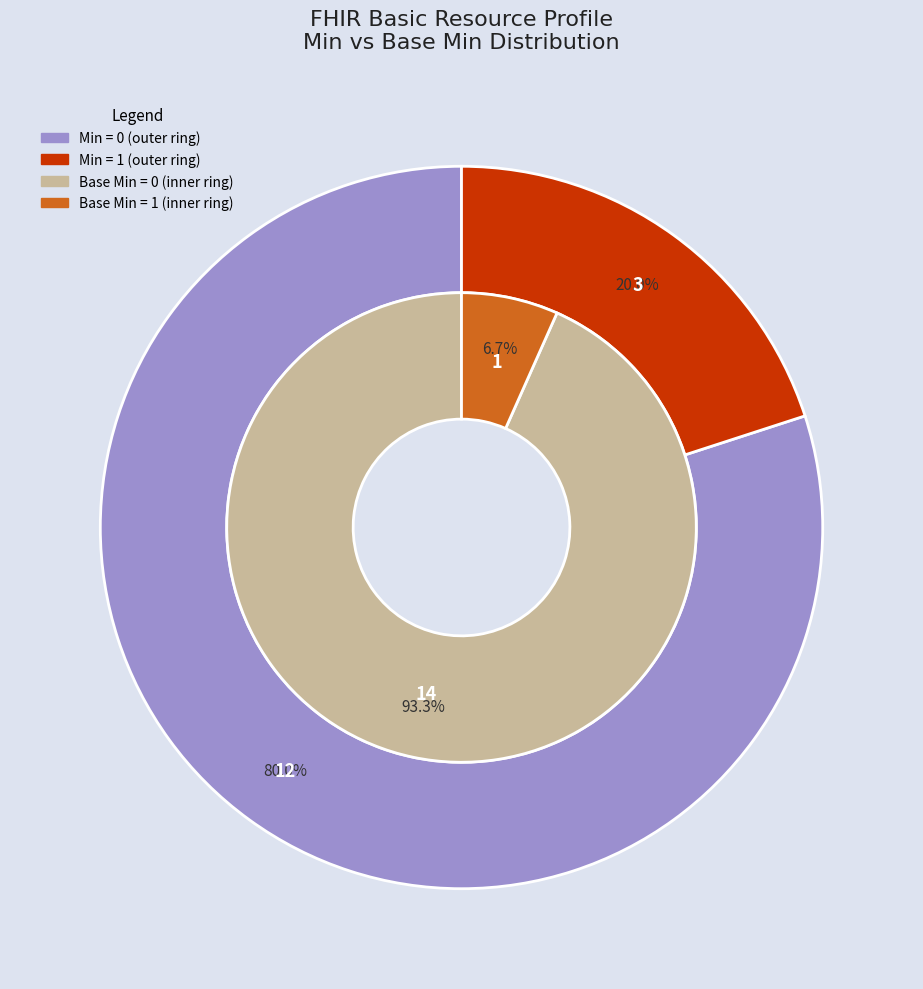

Is there any slice that represents more than half of the pie?

No